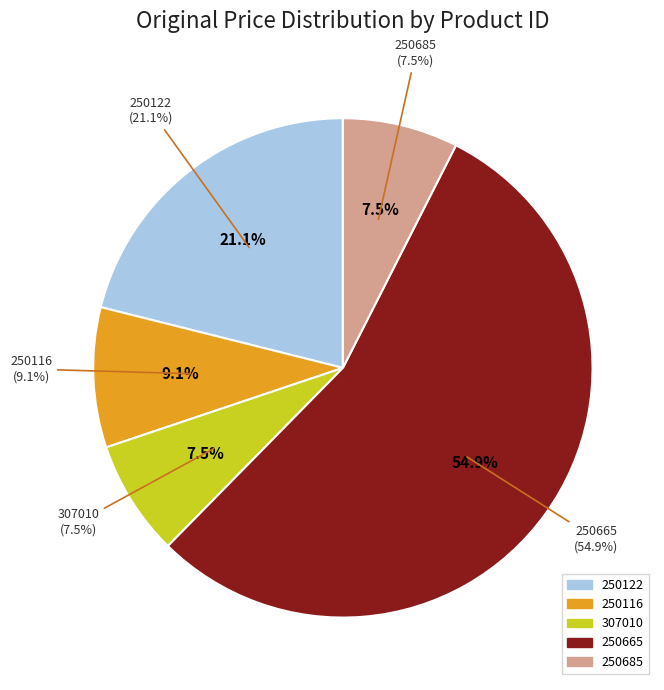

Which category has the smallest portion of the pie?

307010